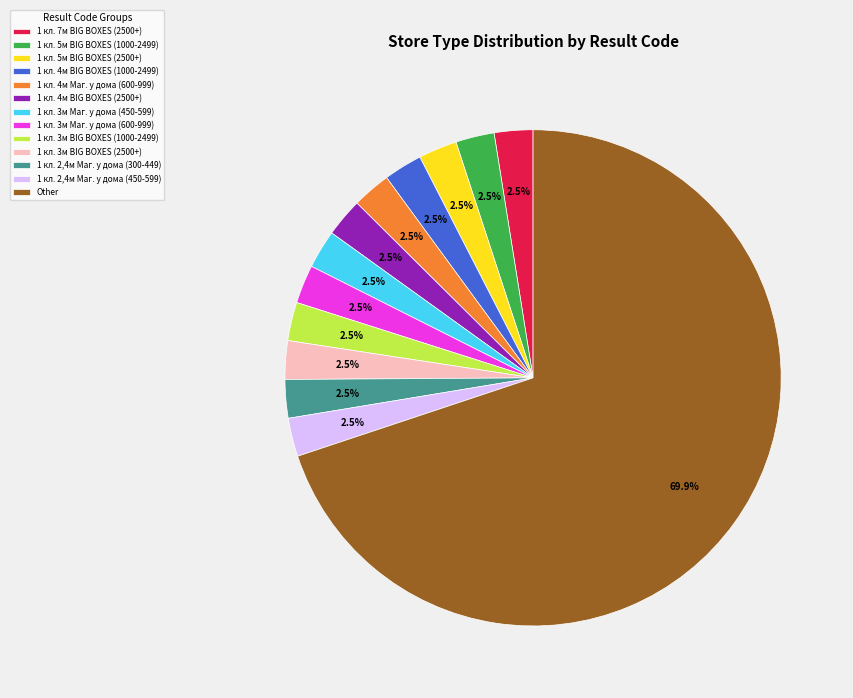

Does Other represent more than half of the total?

Yes